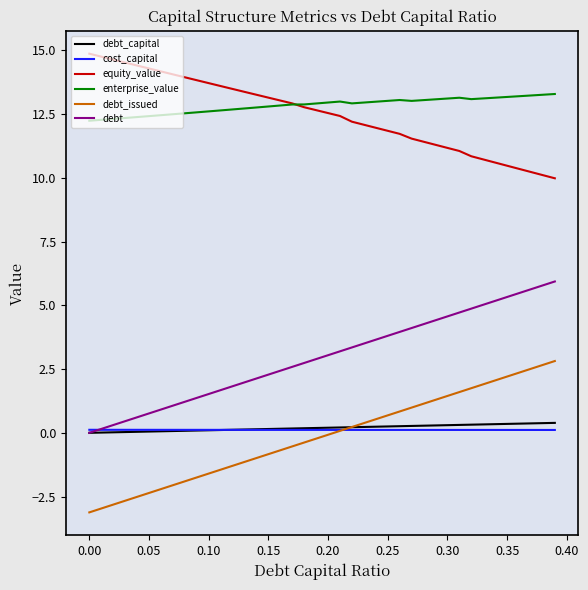

True or false: enterprise_value and debt_issued cross at least once.

False